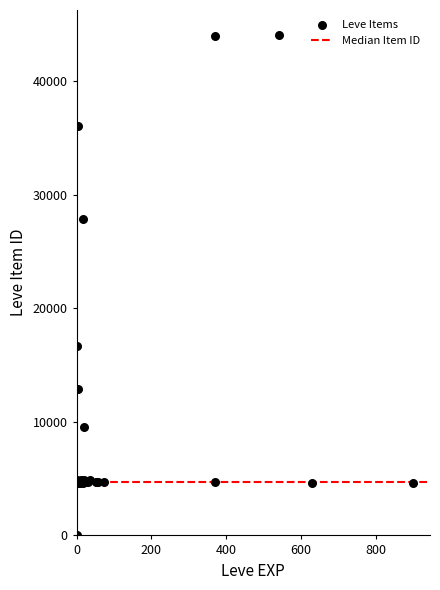

What Y value in the scatter plot is closest to 22050?

16734